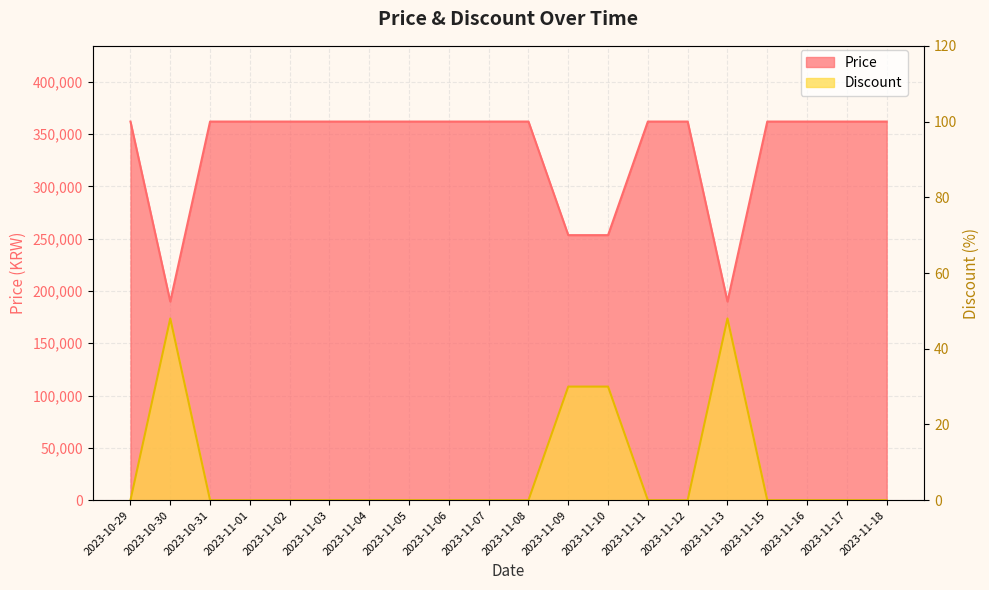

At which label does Discount reach its minimum?

2023-10-29